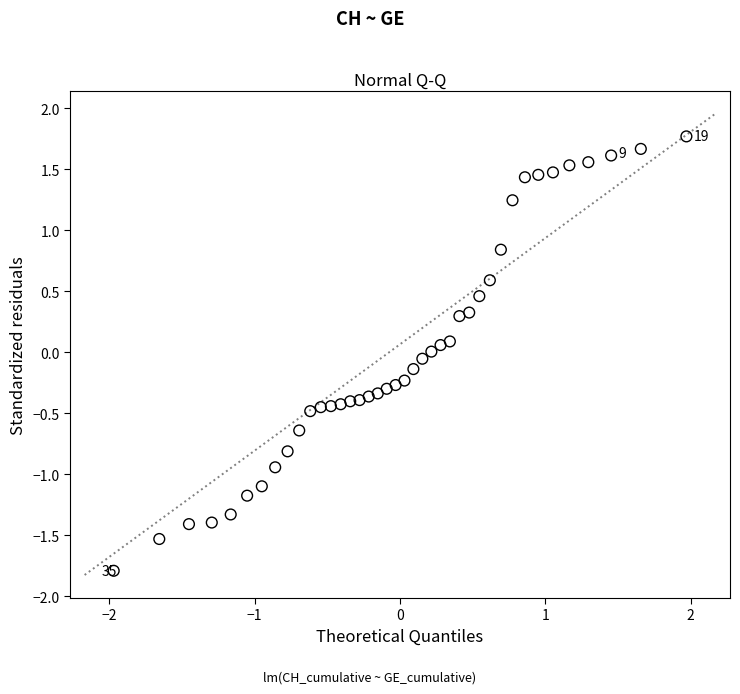

What is the range of X values (max minus min)?

3.9